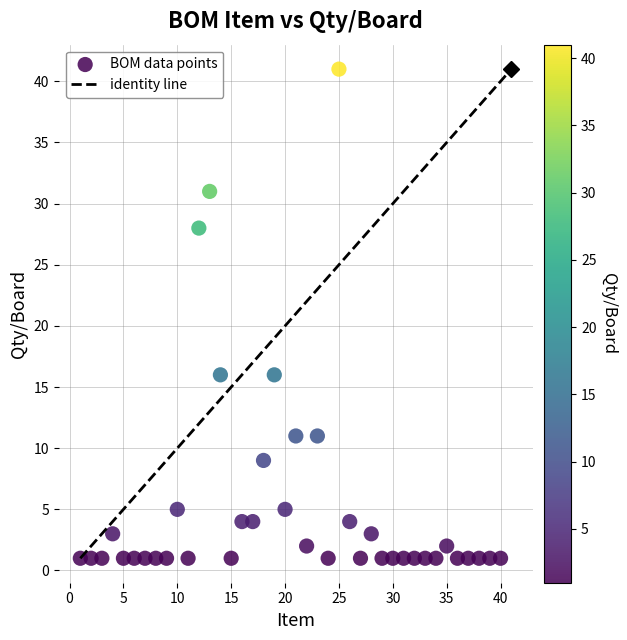

What is the range of Y values (max minus min)?

40